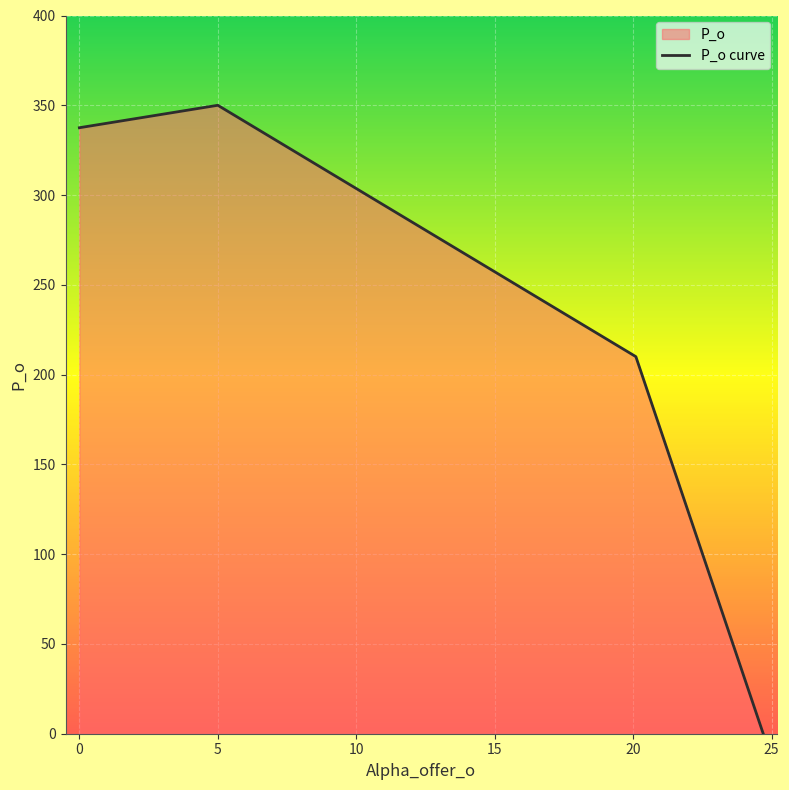

The value at 0 is 337.5. True or false?

True